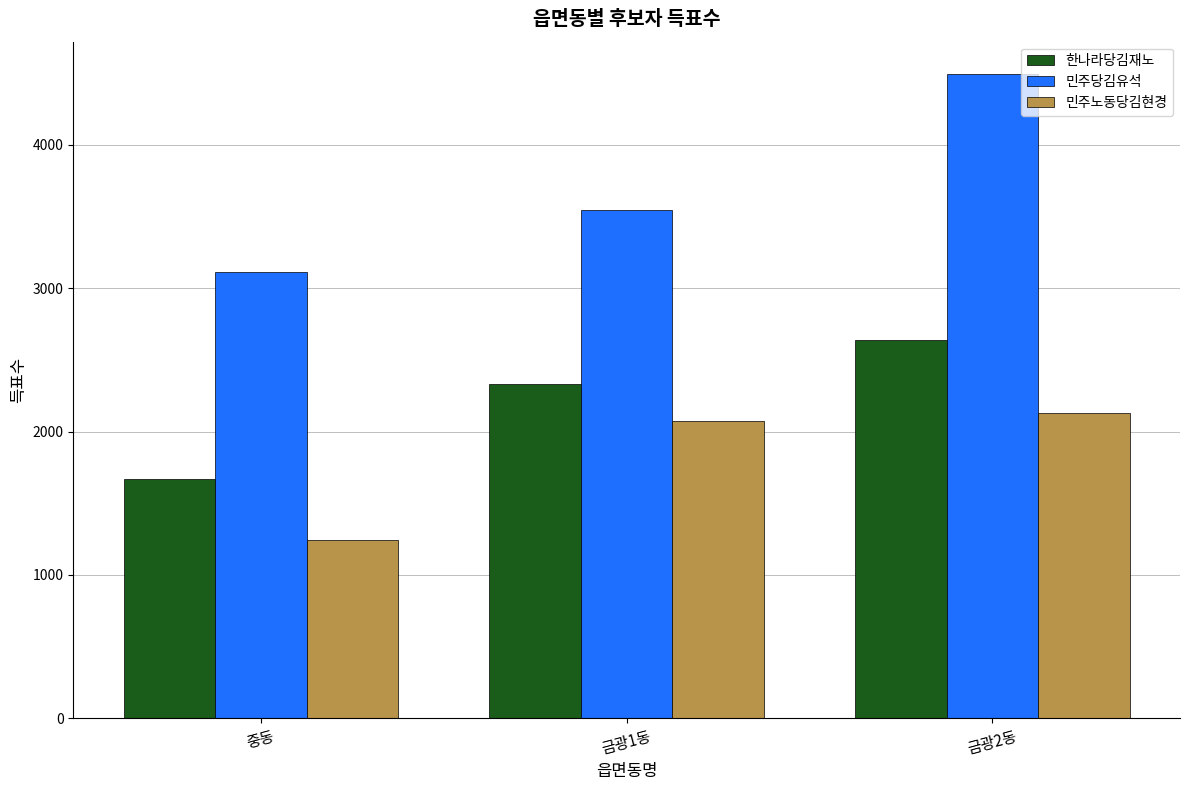

At 중동, list the series in order from largest to smallest.

민주당김유석, 한나라당김재노, 민주노동당김현경